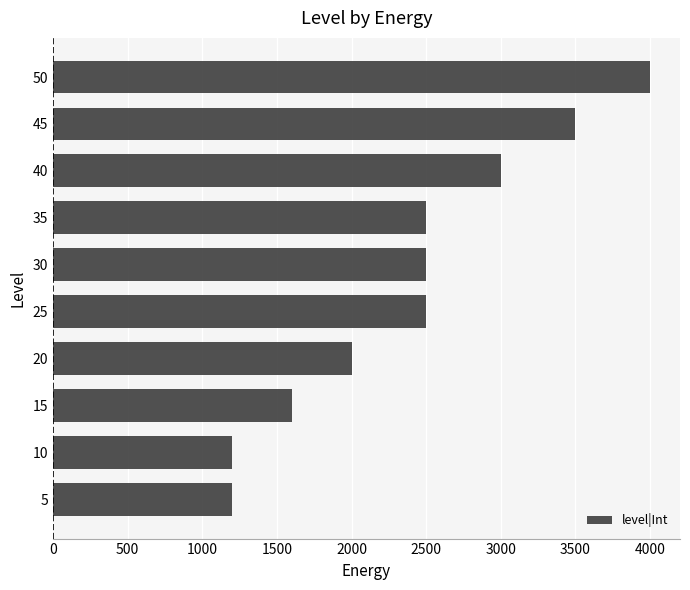

What is the change in value from 10 to 45?

+2300